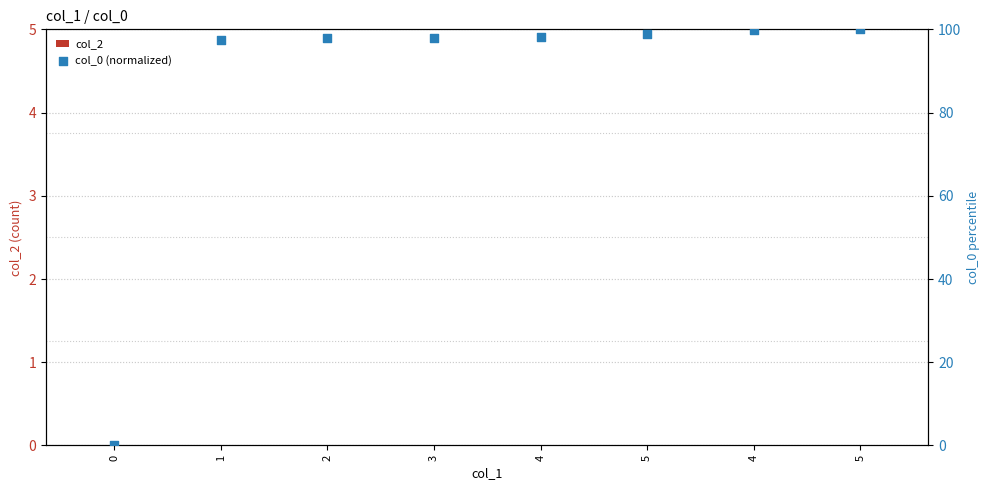

At how many categories does at least one series exceed 97?

7